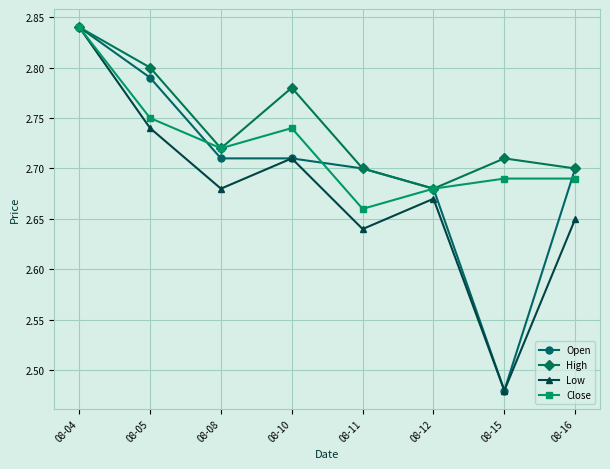

What is the sum of all Close values?

21.8